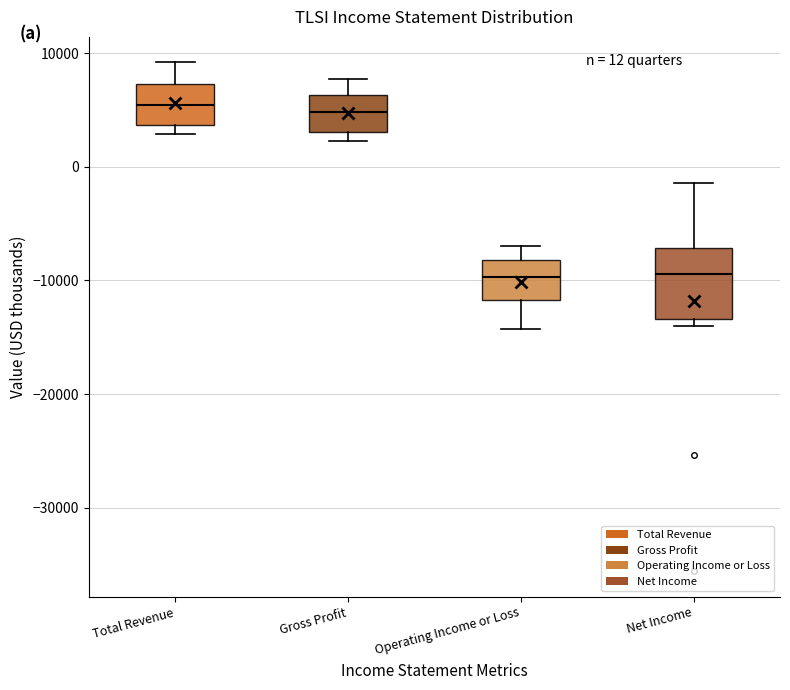

Comparing the boxes themselves (not the whiskers), which one is the tallest?

Net Income